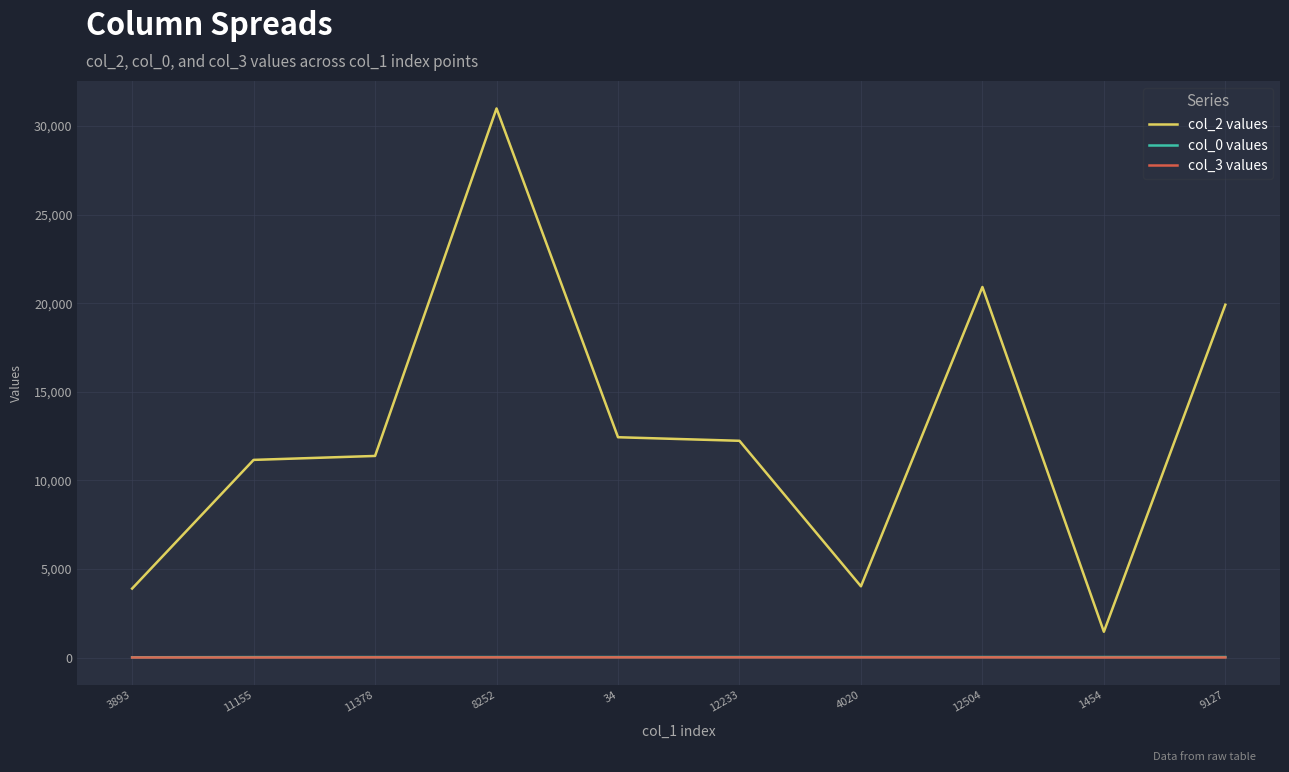

What is the difference between the maximum and minimum values in the col_0 values series?

13.5